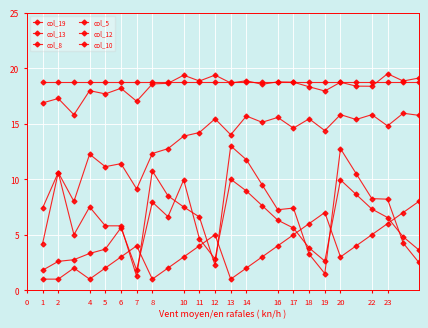

What is the minimum value shown in the chart?

1.0